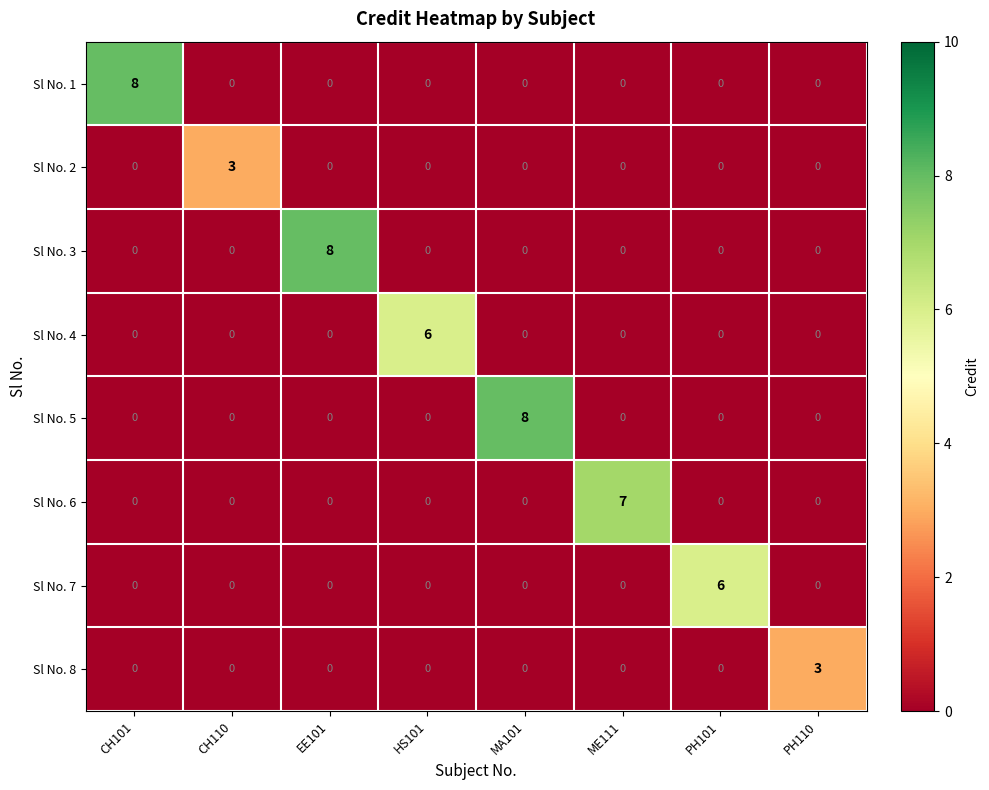

How many distinct data groups are displayed?

8